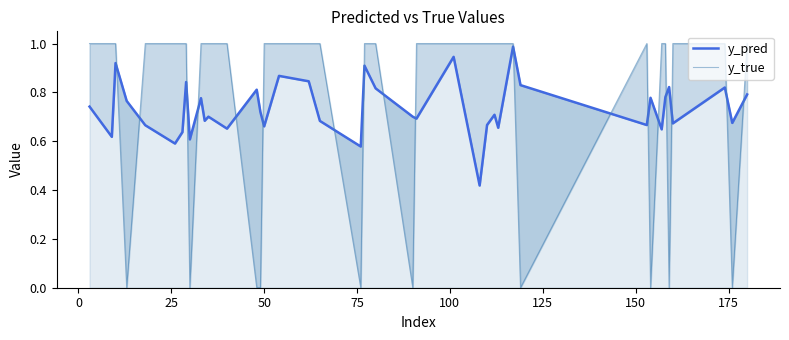

In y_true, how many points are lower than both neighbors (excluding endpoints)?

8